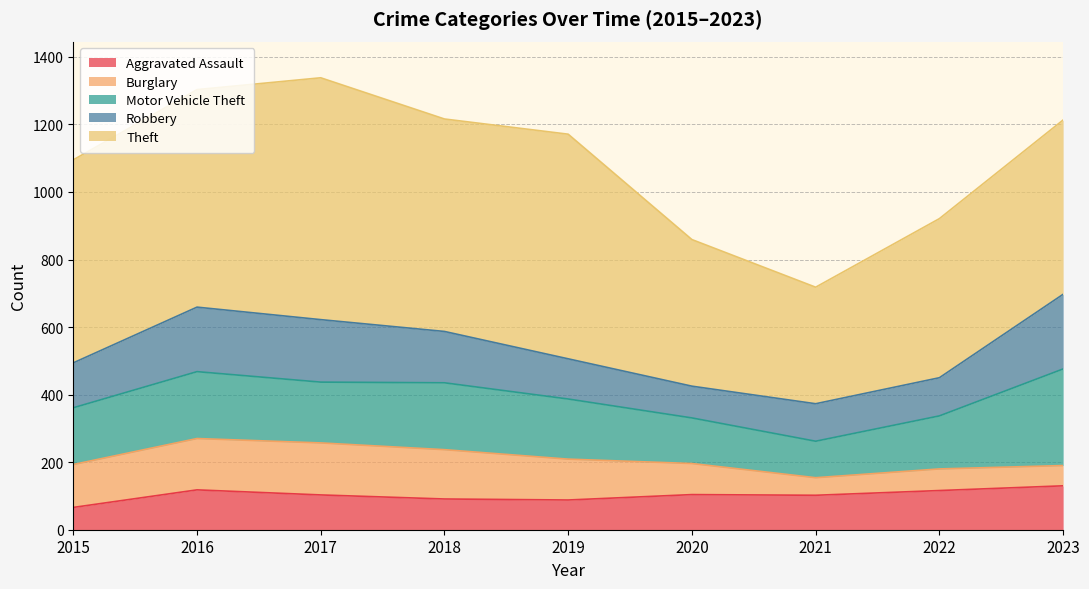

The value of Burglary at 2022 is 64. True or false?

True